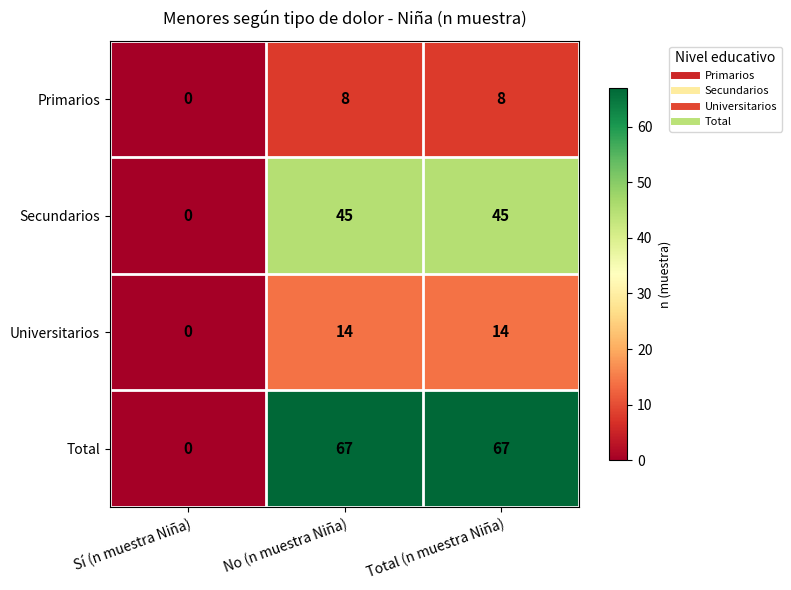

What is the maximum value shown in the chart?

67